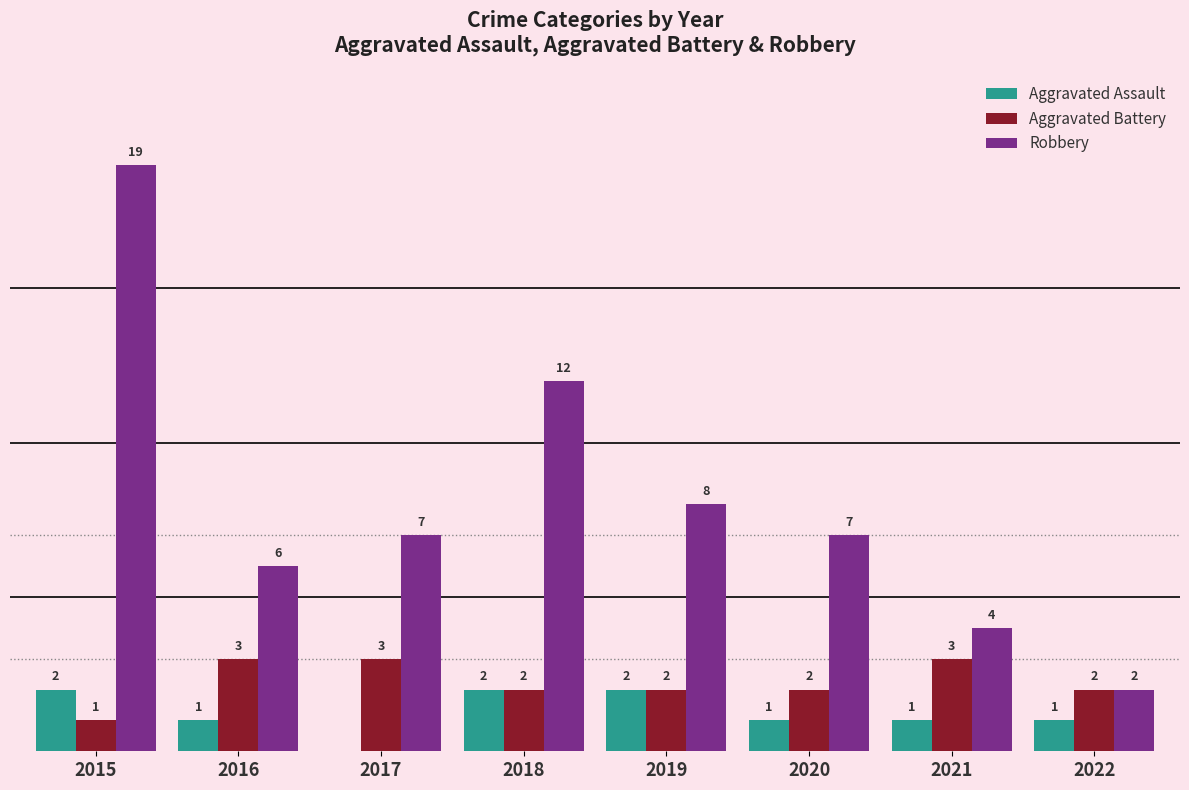

Which series has the largest total across all categories?

Robbery